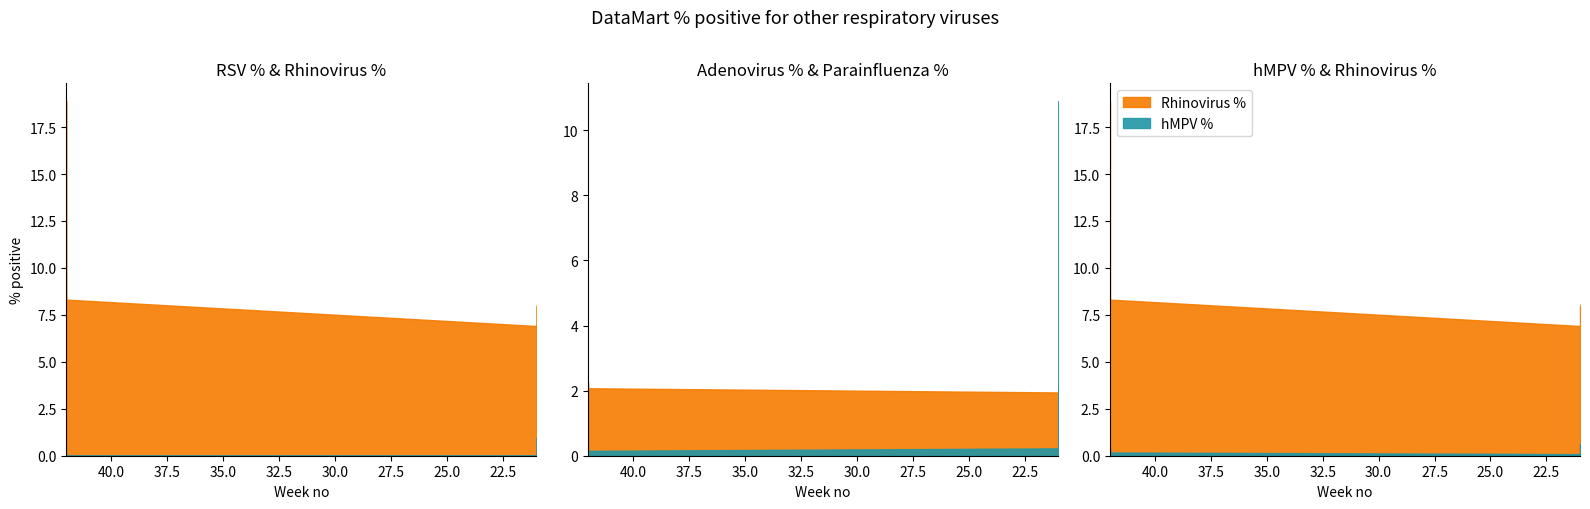

At 48, list the series in order from largest to smallest.

Rhinovirus %, Adenovirus %, RSV %, Parainfluenza %, hMPV %